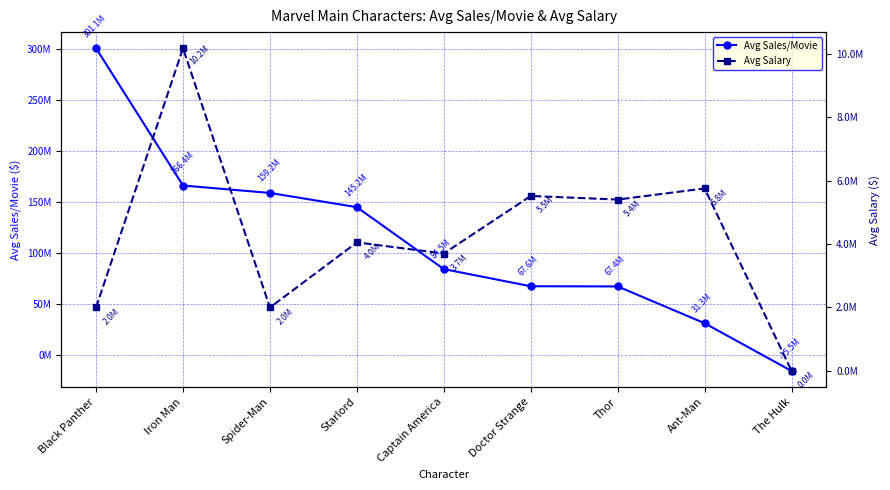

What is the spread (max minus min) of values at Iron Man?

156282628.3